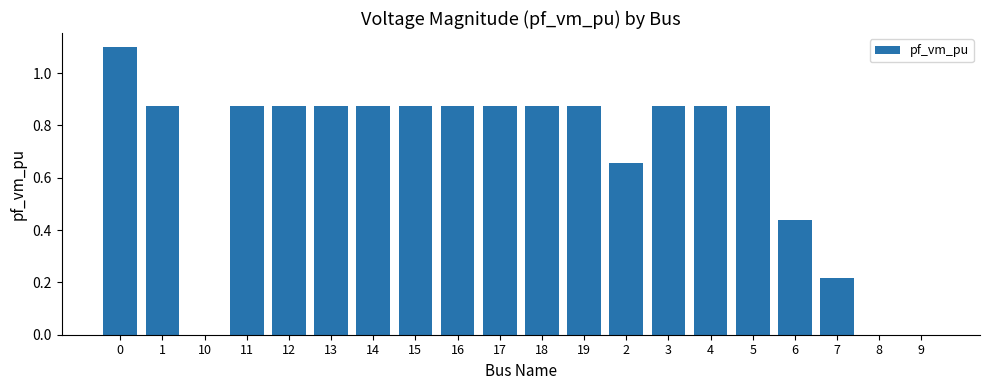

What is the greatest value displayed?

1.1